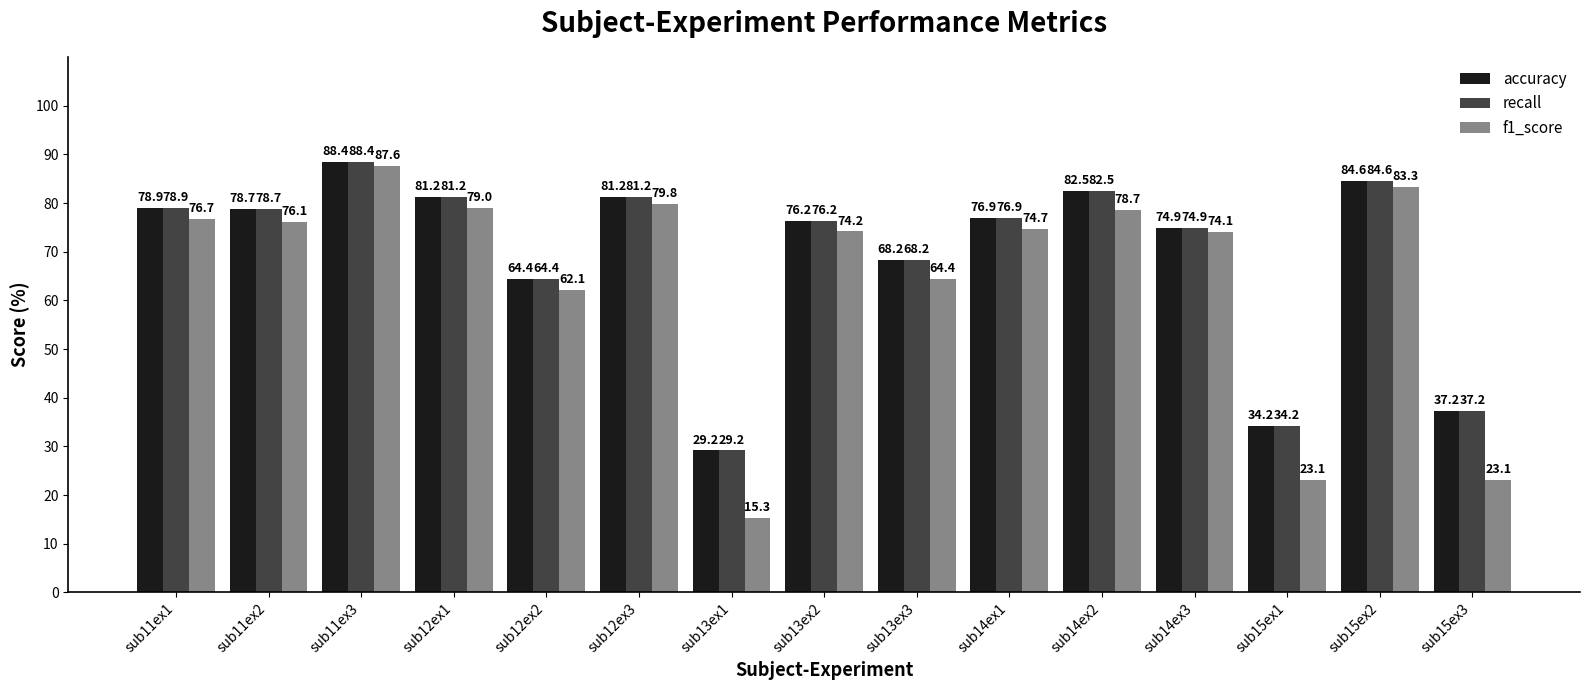

The value of f1_score at sub12ex2 is 82.7. True or false?

False